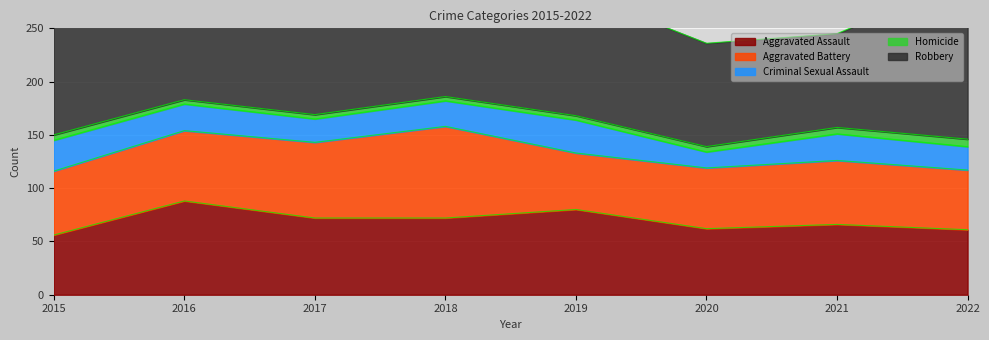

Count the number of data series in this chart.

5